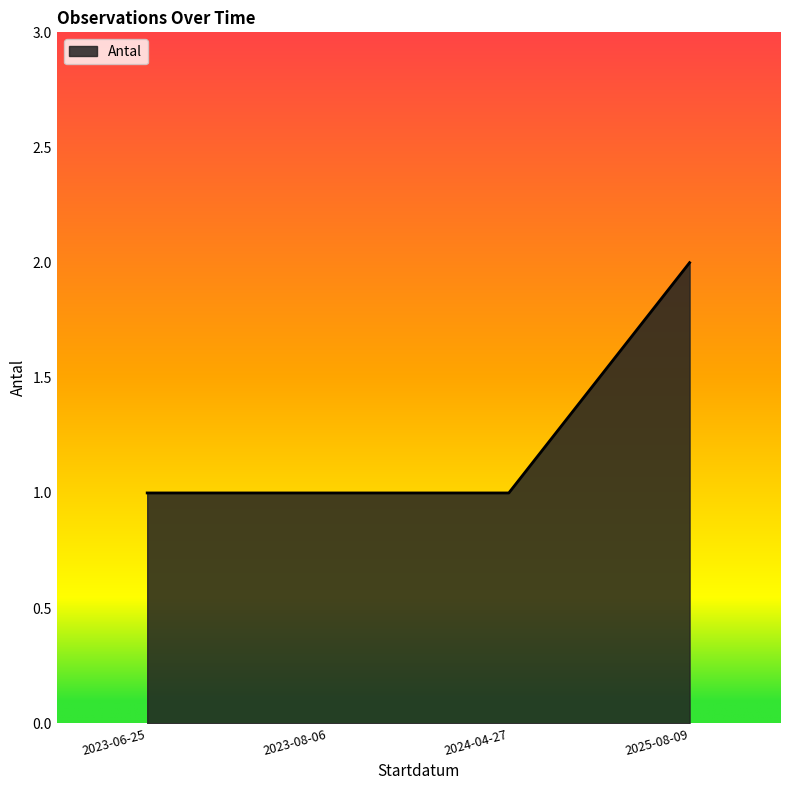

True or false: the data shows 0 at 2024-04-27.

False